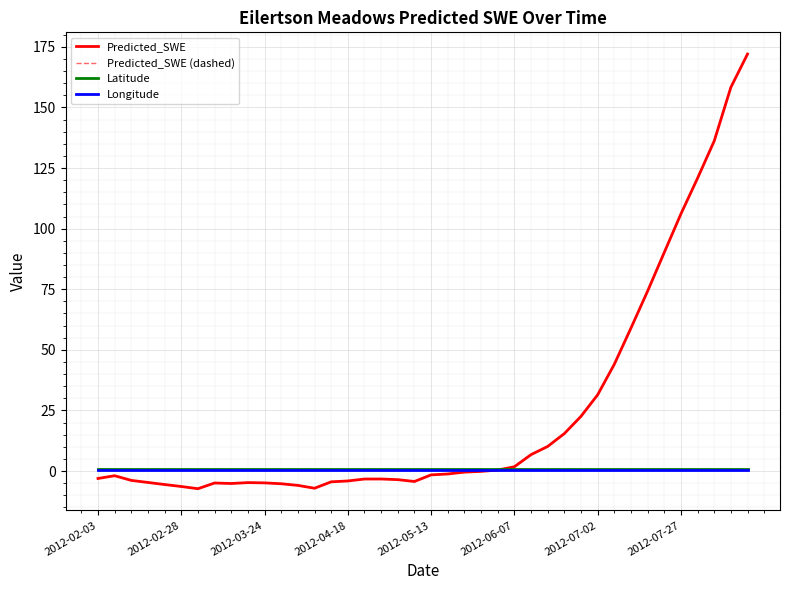

What is the sum of all Predicted_SWE (dashed) values?

952.0